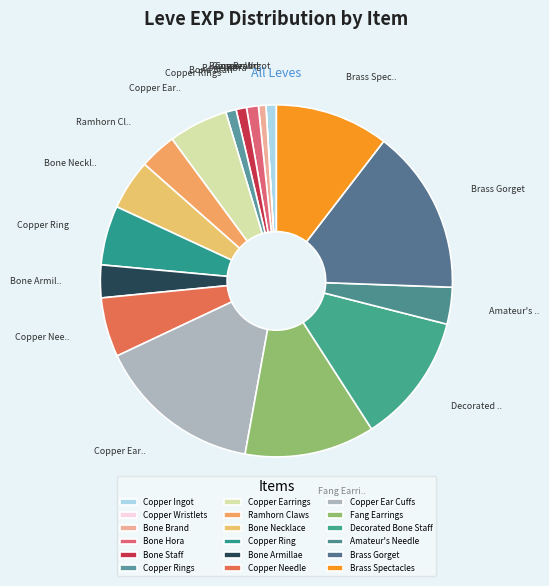

To the nearest percent, what is the difference between the Bone Armillae and Copper Needle slice percentages?

2%